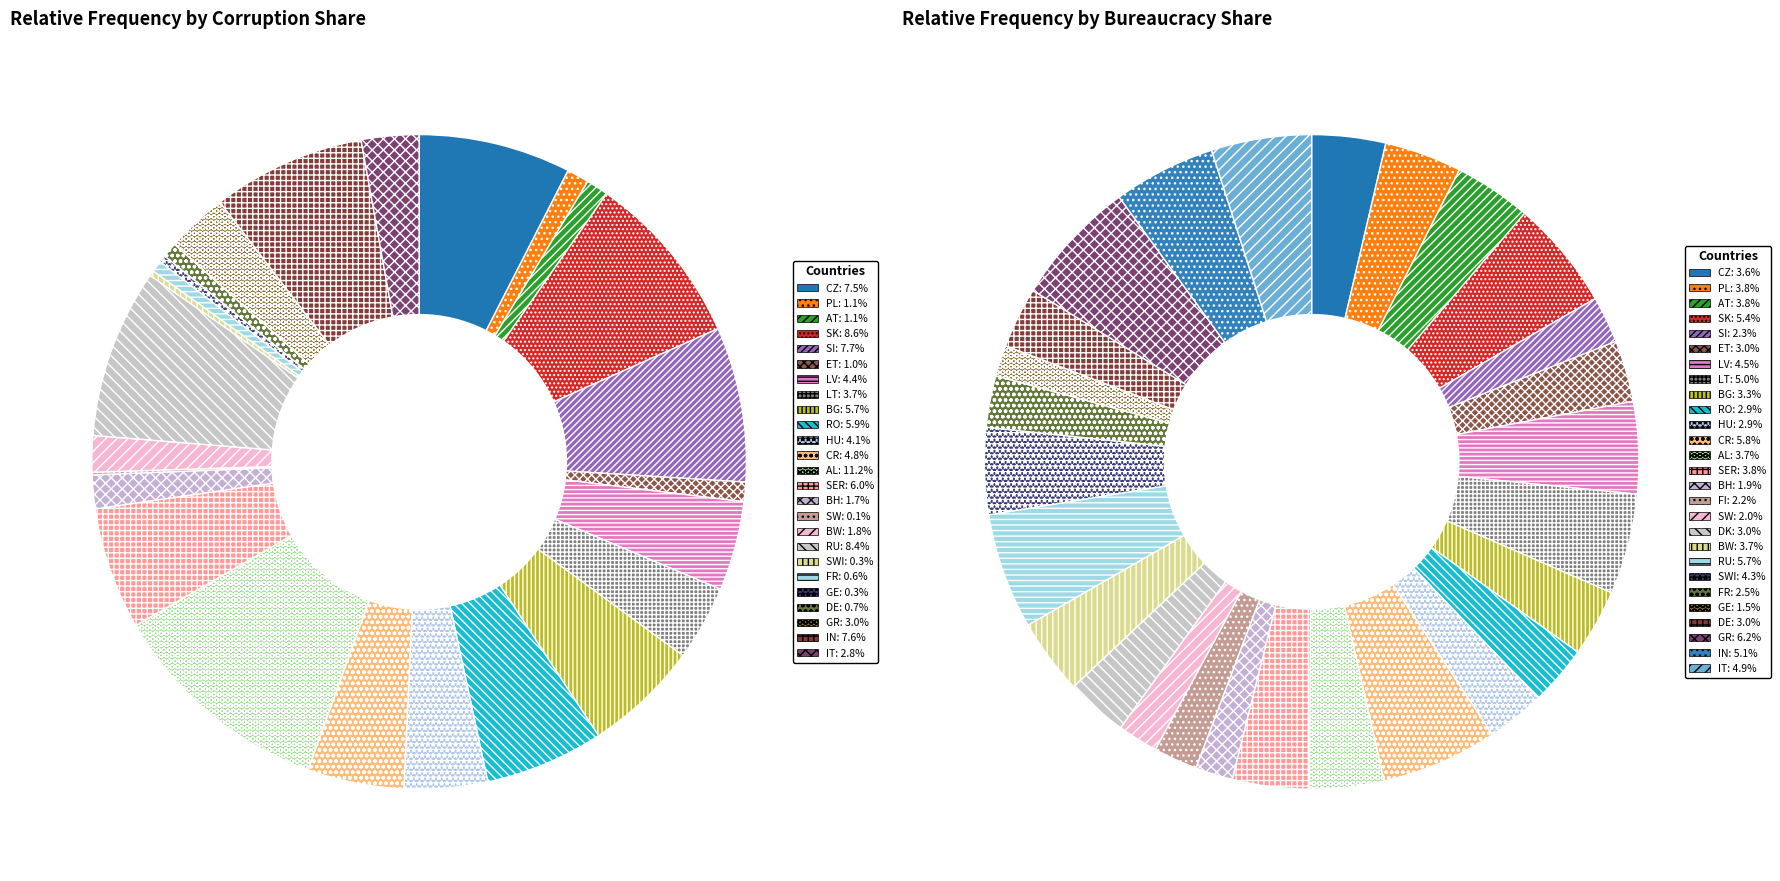

The corruption_share slice represents 4% of the pie. True or false?

True